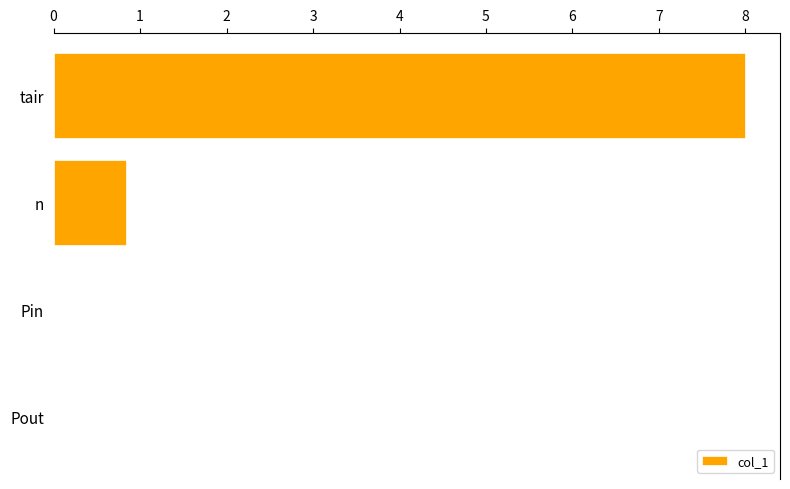

Which has a higher value, n or Pout?

n